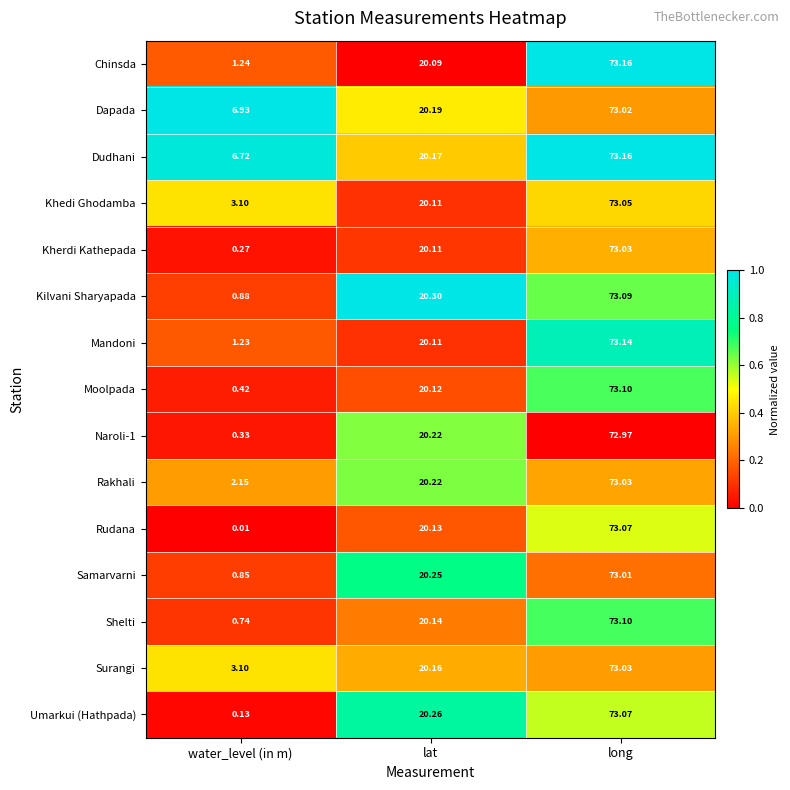

Which series has the largest range (max minus min)?

Rudana